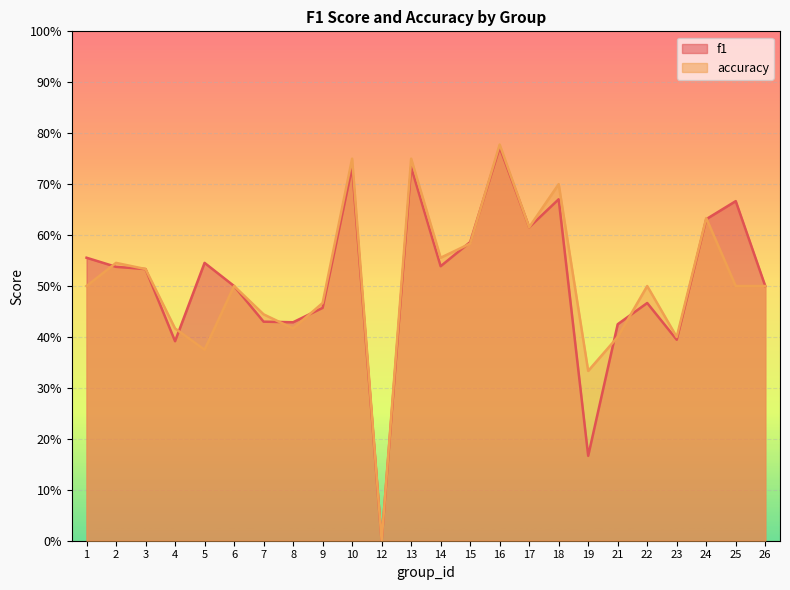

List the labels in order of accuracy value, smallest first.

12, 19, 5, 21, 23, 4, 8, 7, 9, 1, 6, 22, 25, 26, 3, 2, 14, 15, 17, 24, 18, 10, 13, 16